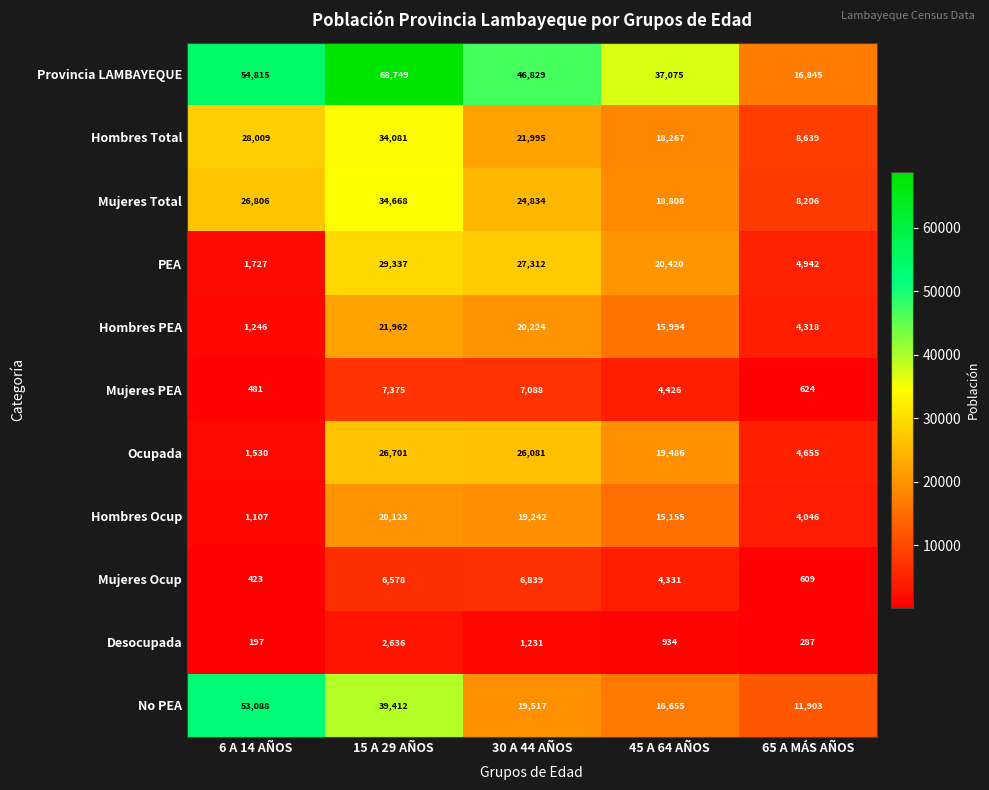

Rank the categories by Ocupada value from highest to lowest.

15 A 29 AÑOS, 30 A 44 AÑOS, 45 A 64 AÑOS, 65 A MÁS AÑOS, 6 A 14 AÑOS